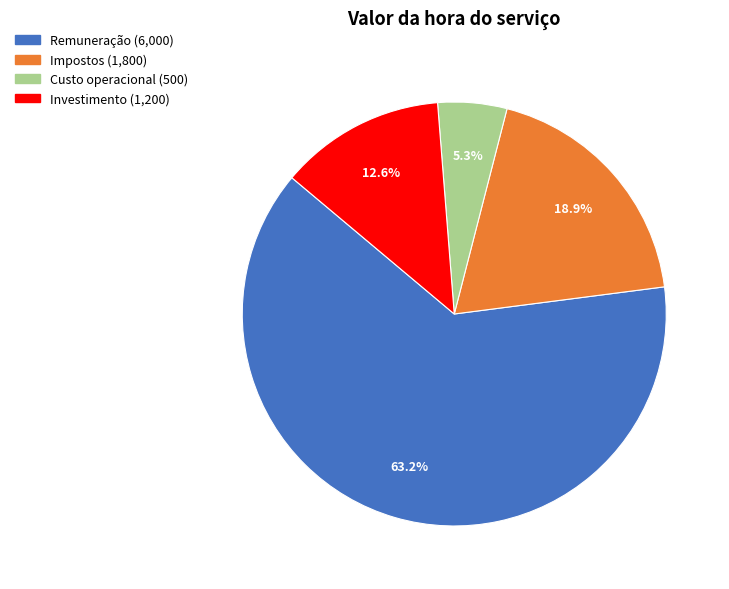

Does Custo operacional represent more than half of the total?

No